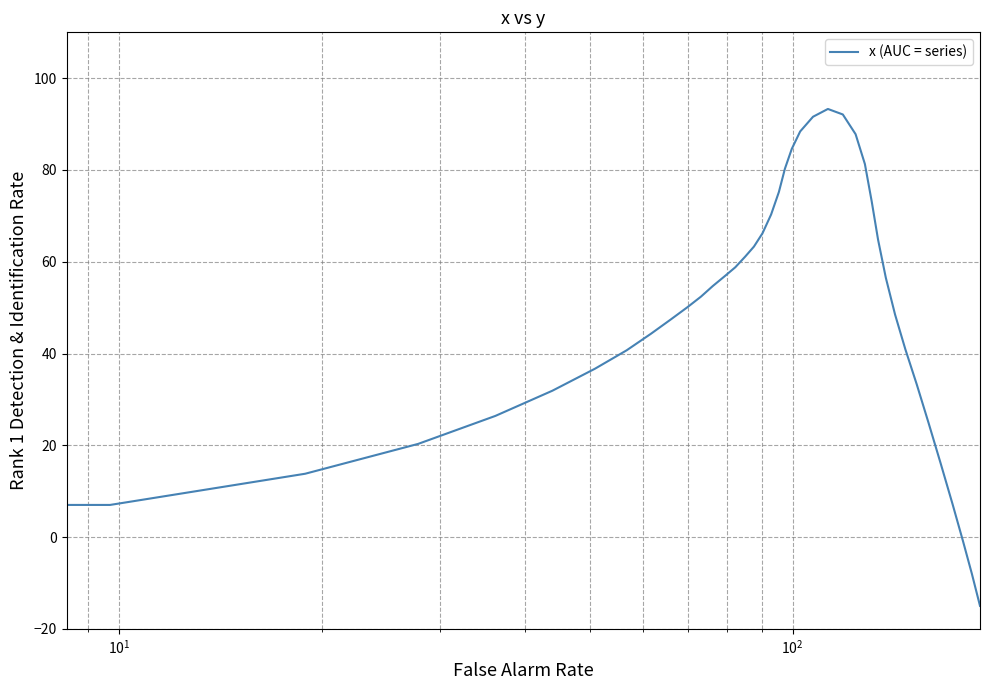

What is the difference between the maximum and minimum values?

108.3